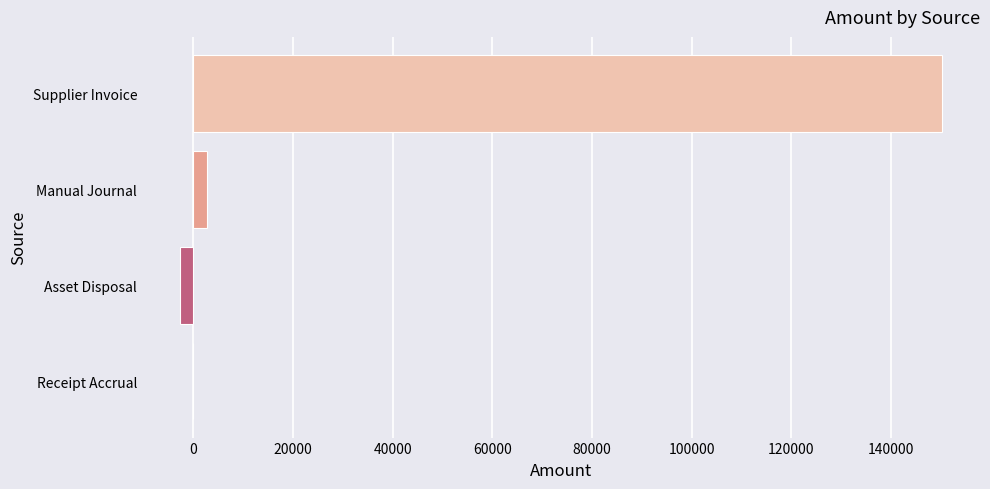

Is it true that the value at Supplier Invoice is 150266.2?

True